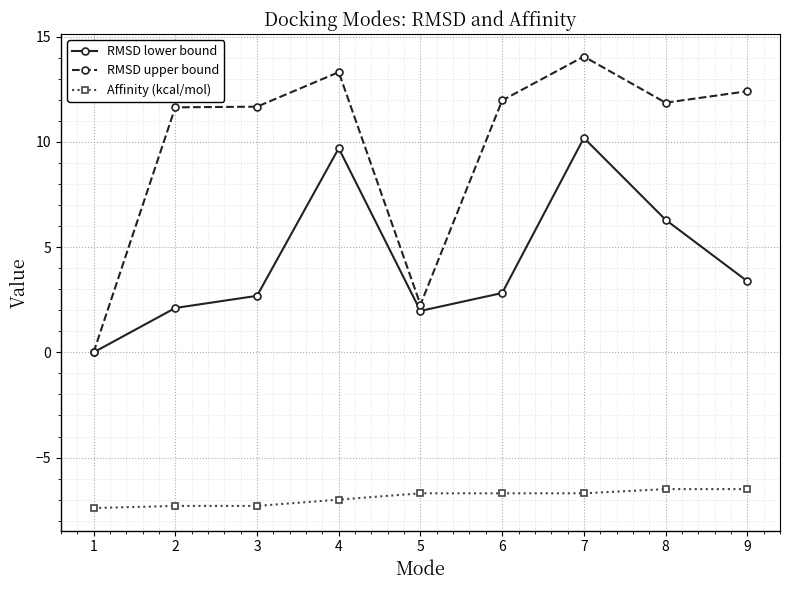

Which series changed the most between 1 and 9?

RMSD upper bound